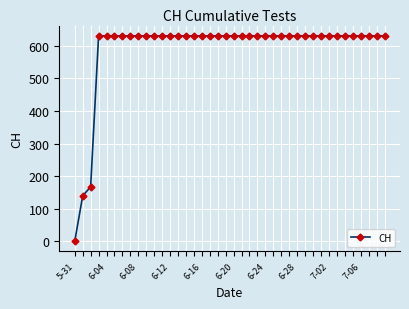

What is the value of the 33rd point from the left?

631